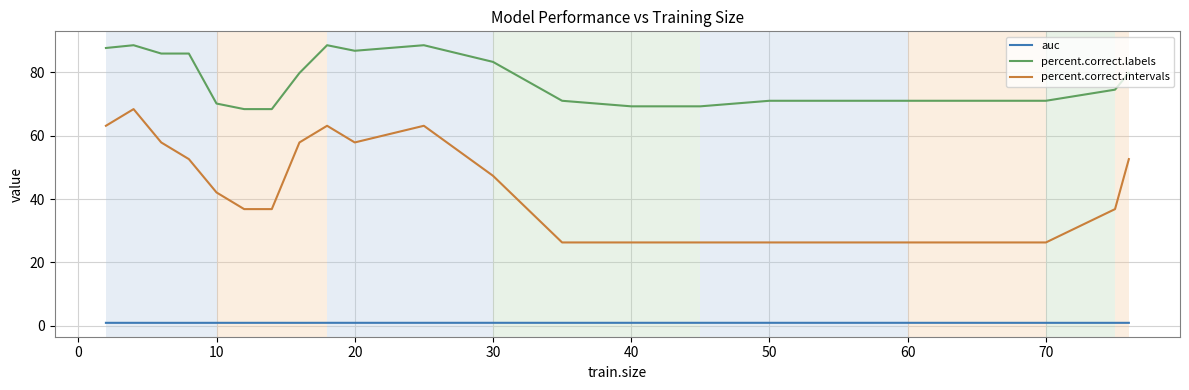

Count the number of categories in the chart.

22